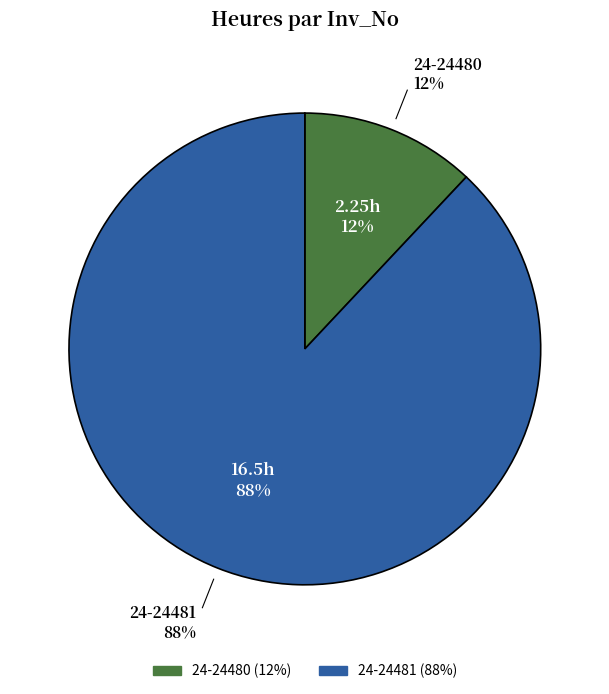

What is the smallest slice in the pie chart?

24-24480